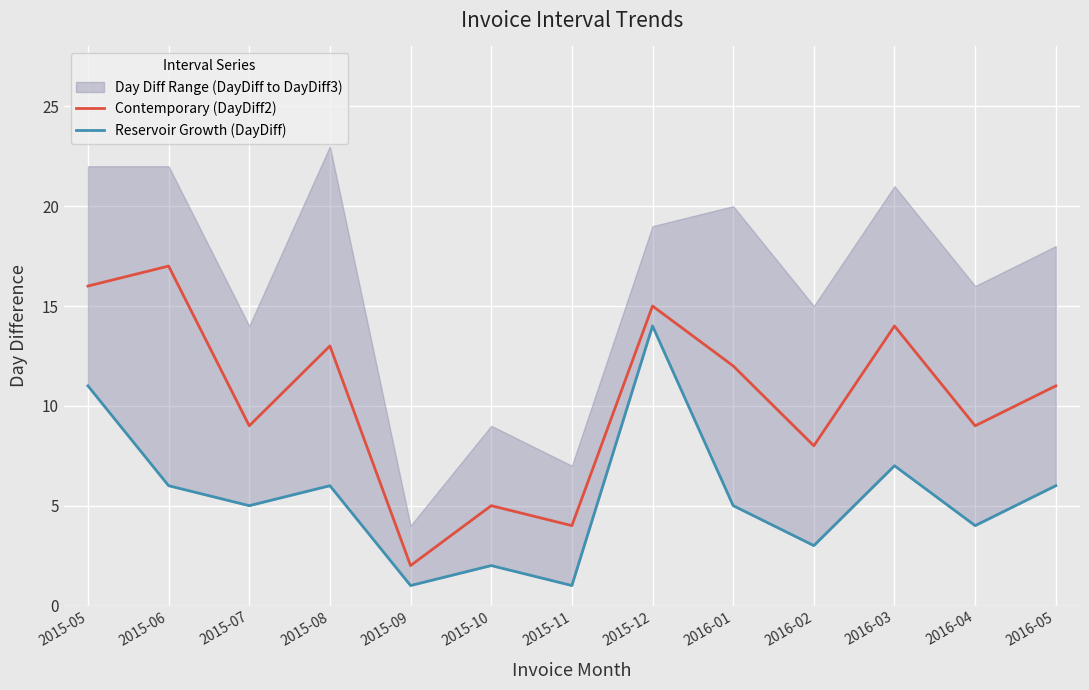

How many interior local valleys does the Contemporary (DayDiff2) series have?

5